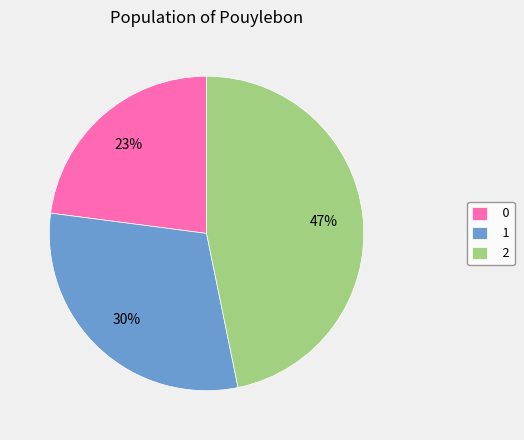

What is the ratio of the value at 0 to the value at 2?

0.5